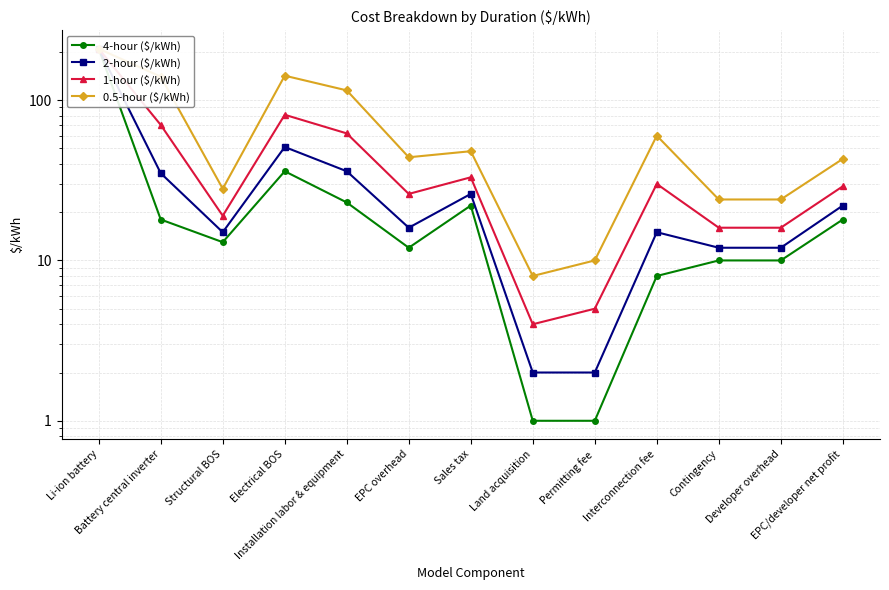

Reading right to left, what are all the values shown in this chart?

4-hour ($/kWh): EPC/developer net profit=18	Developer overhead=10	Contingency=10	Interconnection fee=8	Permitting fee=1	Land acquisition=1	Sales tax=22	EPC overhead=12	Installation labor & equipment=23	Electrical BOS=36	Structural BOS=13	Battery central inverter=18	Li-ion battery=209
2-hour ($/kWh): EPC/developer net profit=22	Developer overhead=12	Contingency=12	Interconnection fee=15	Permitting fee=2	Land acquisition=2	Sales tax=26	EPC overhead=16	Installation labor & equipment=36	Electrical BOS=51	Structural BOS=15	Battery central inverter=35	Li-ion battery=209
1-hour ($/kWh): EPC/developer net profit=29	Developer overhead=16	Contingency=16	Interconnection fee=30	Permitting fee=5	Land acquisition=4	Sales tax=33	EPC overhead=26	Installation labor & equipment=62	Electrical BOS=81	Structural BOS=19	Battery central inverter=70	Li-ion battery=209
0.5-hour ($/kWh): EPC/developer net profit=43	Developer overhead=24	Contingency=24	Interconnection fee=60	Permitting fee=10	Land acquisition=8	Sales tax=48	EPC overhead=44	Installation labor & equipment=115	Electrical BOS=142	Structural BOS=28	Battery central inverter=140	Li-ion battery=209